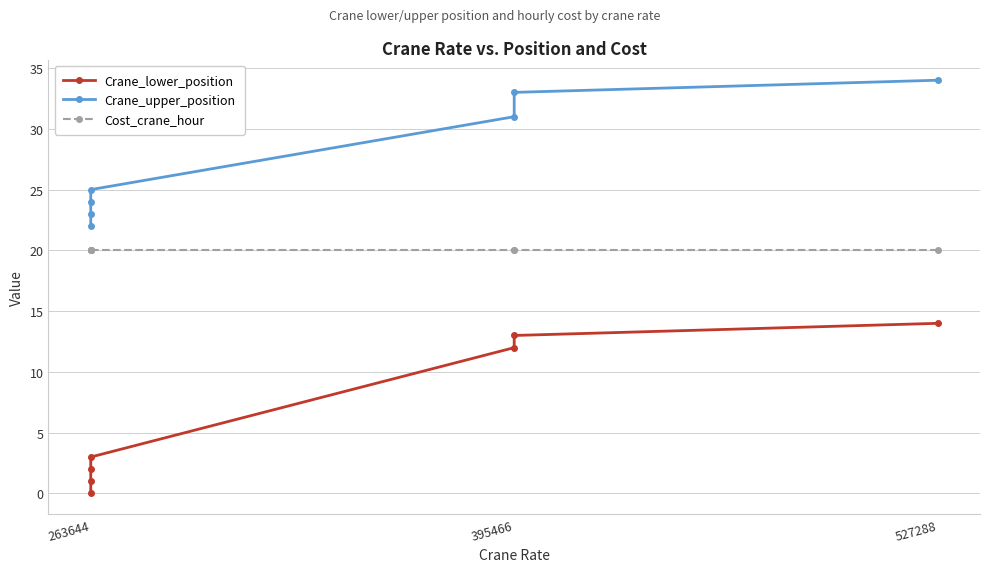

What is the value of the Cost_crane_hour point at the 5th from the left?

20